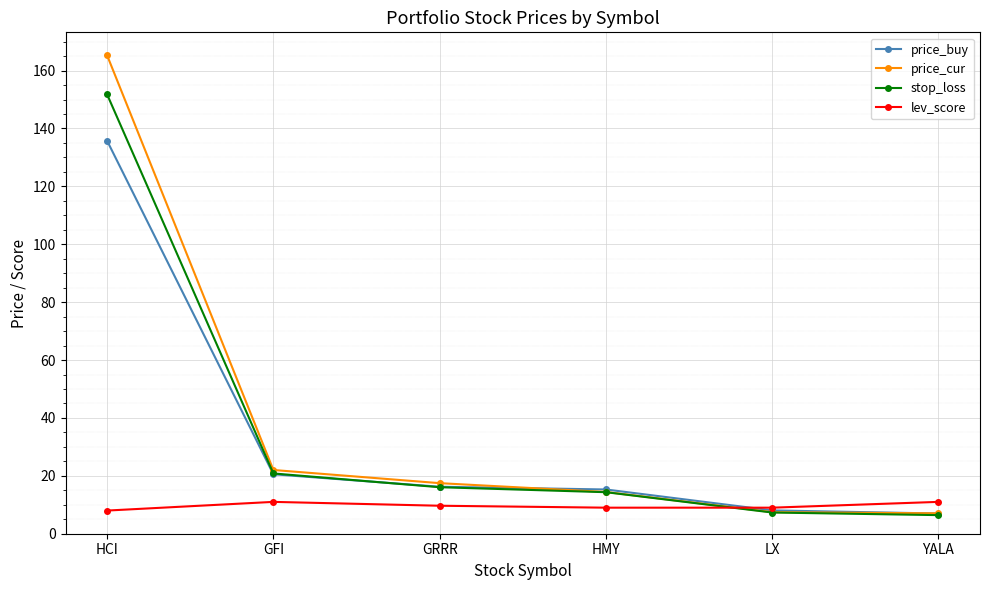

Is this an area chart (filled region under the line)?

No